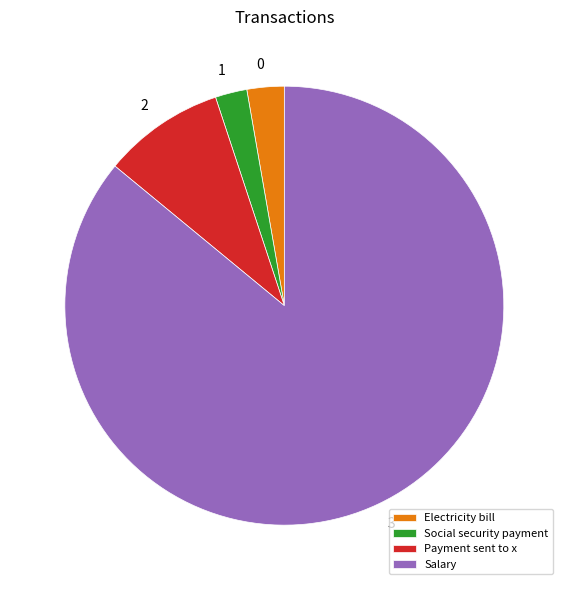

Combined, do Electricity bill and Salary account for over 50%?

Yes